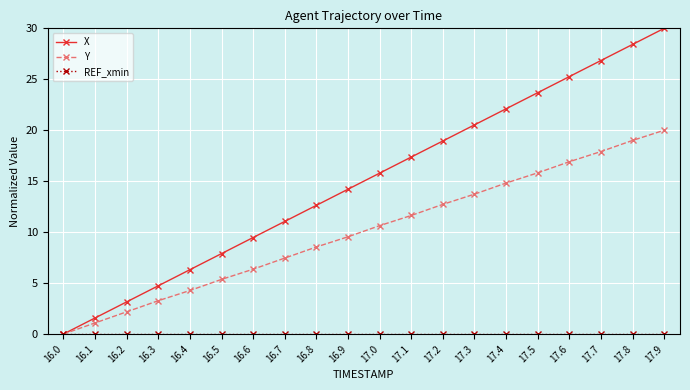

Rank the categories by X value from lowest to highest.

16.0, 16.1, 16.2, 16.3, 16.4, 16.5, 16.6, 16.7, 16.8, 16.9, 17.0, 17.1, 17.2, 17.3, 17.4, 17.5, 17.6, 17.7, 17.8, 17.9